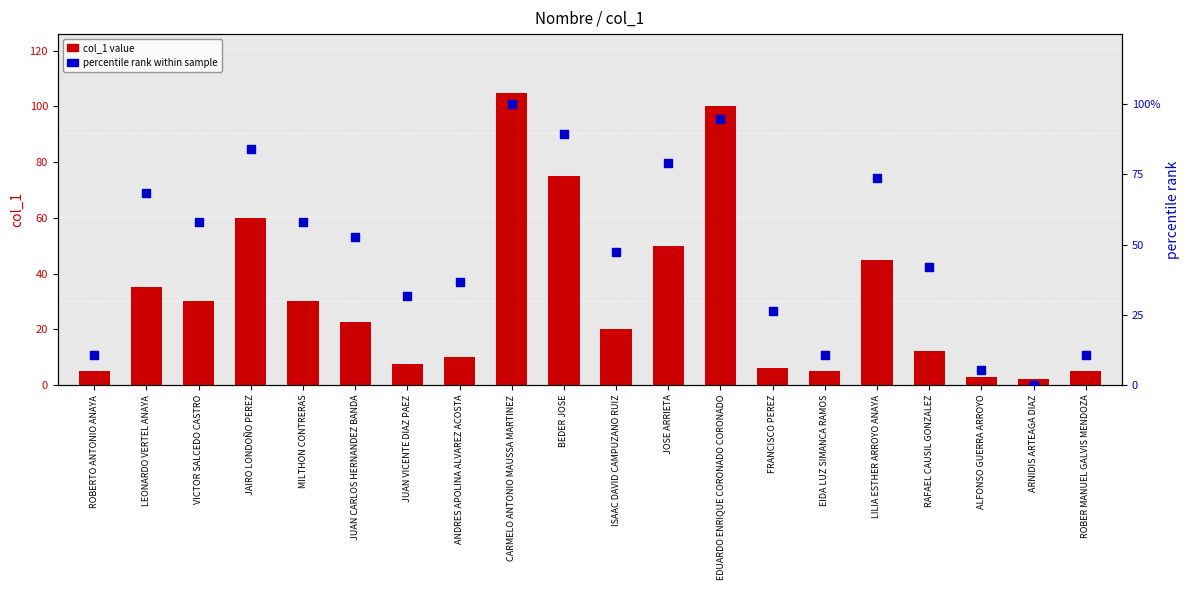

What is the total value across all series at VICTOR SALCEDO CASTRO?

87.9